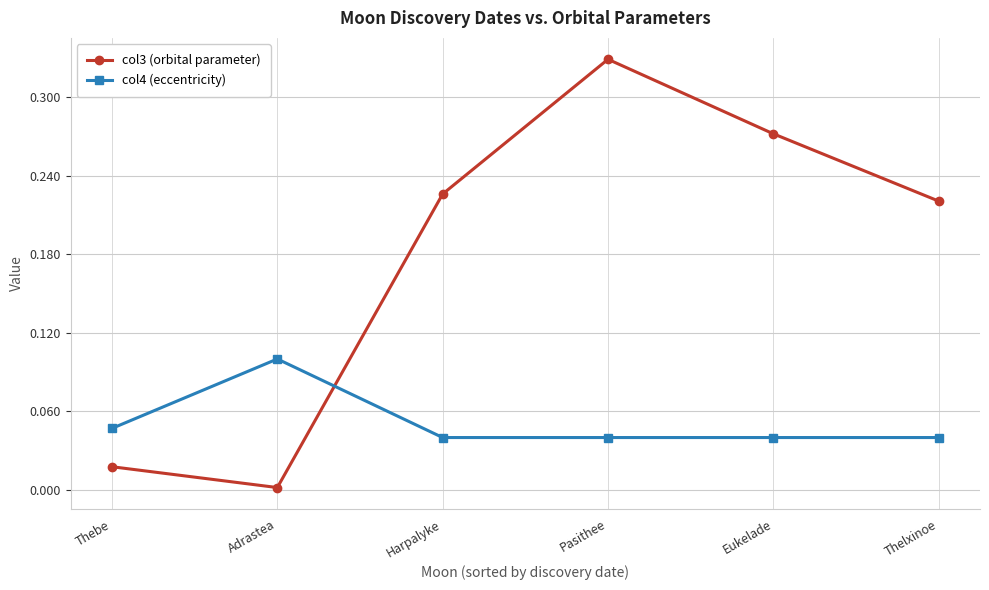

Which series ends up on top after the final intersection of col4 (eccentricity) and col3 (orbital parameter)?

col3 (orbital parameter)